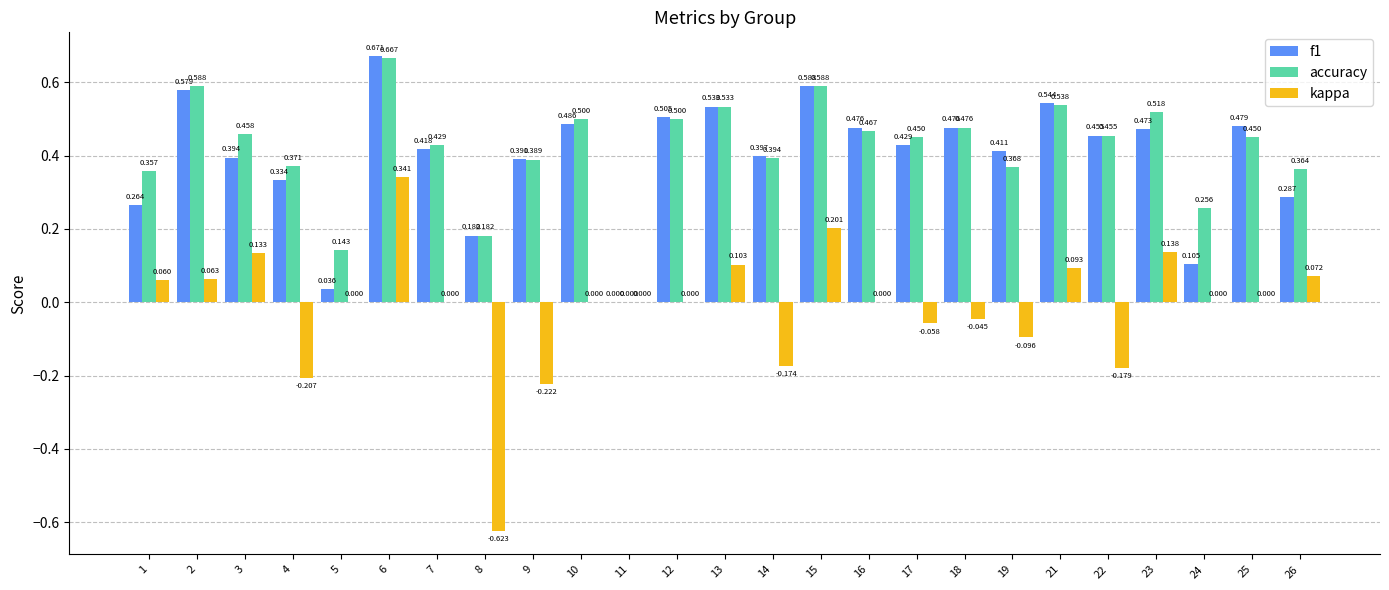

Between 4 and 25, which series saw the biggest shift?

kappa